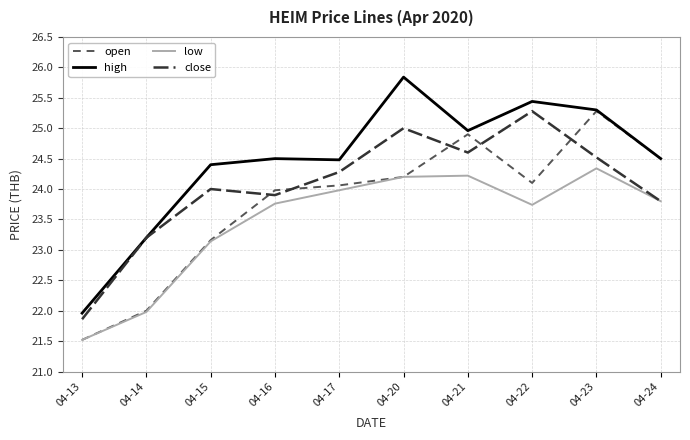

True or false: high has a value of 25.3 at 04-23.

True